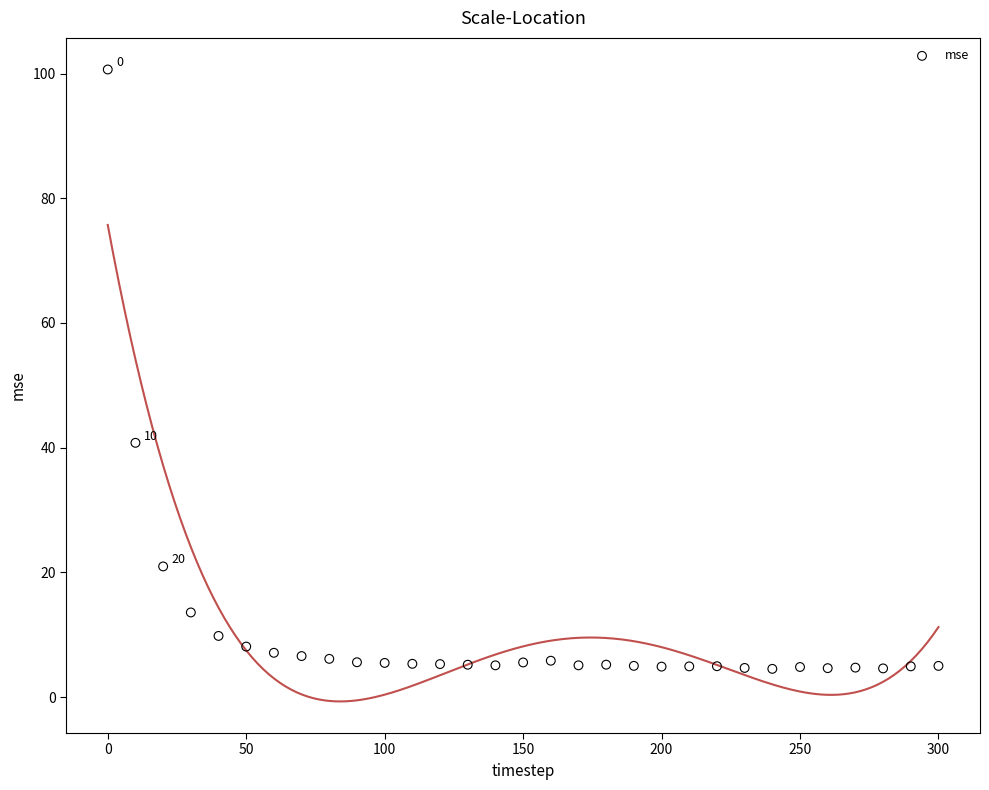

What is the range of Y values (max minus min)?

96.1